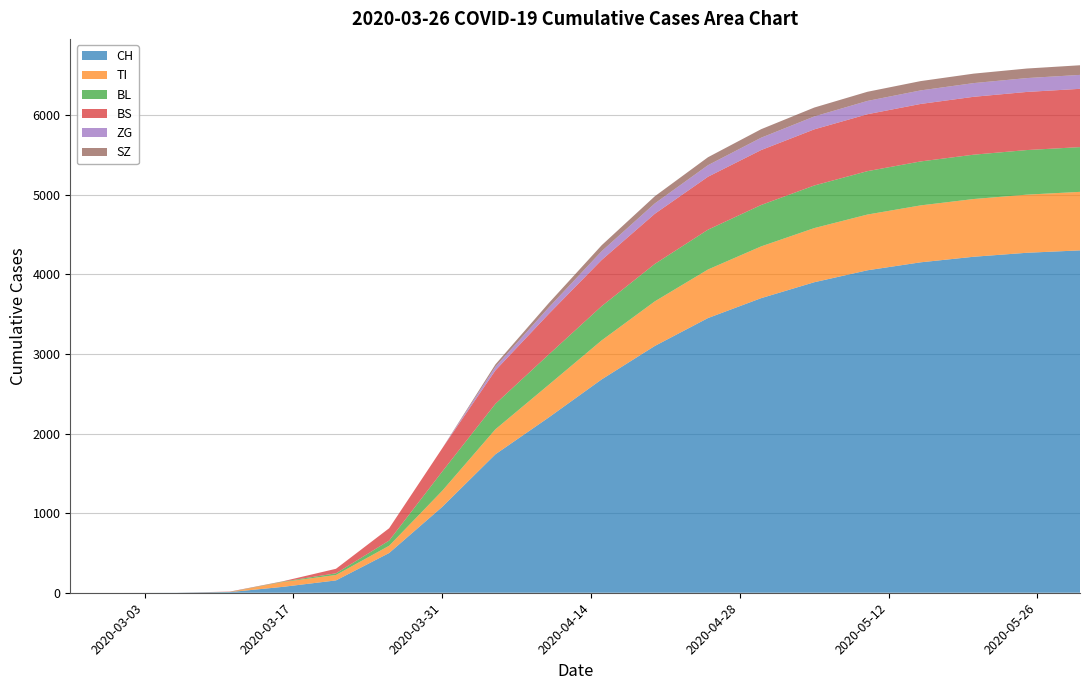

Reading left to right, what are all the values shown in this chart?

CH: 0	0	1	8	74	155	499	1079	1739	2200	2680	3100	3450	3700	3900	4050	4150	4220	4270	4300
TI: 0	0	0	0	61	68	91	202	314	410	490	560	610	650	680	700	715	725	730	735
BL: 0	0	0	2	5	21	65	242	320	380	430	470	500	520	535	545	552	557	560	562
BS: 0	0	0	4	4	57	155	292	420	510	580	630	665	690	705	715	722	727	730	732
ZG: 0	0	0	0	0	0	0	0	45	80	110	130	145	155	162	167	170	172	174	175
SZ: 0	0	0	0	0	0	0	0	30	55	75	90	100	107	112	115	117	119	120	121